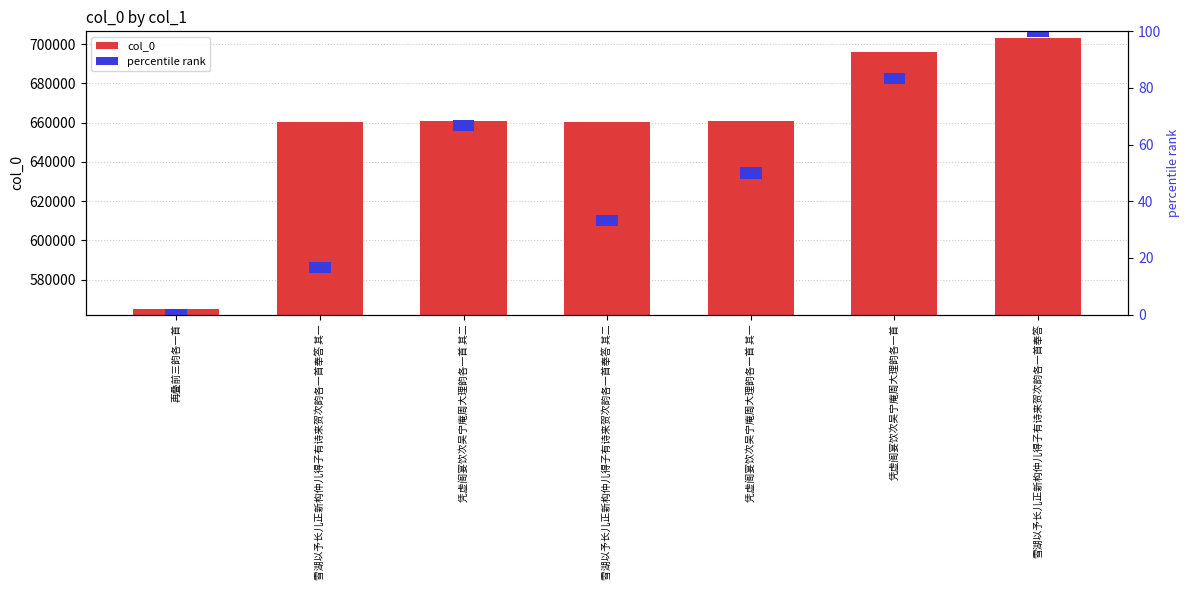

Which has a higher value, 凭虚阁宴饮次吴宁庵周大理韵各一首 其一 or 雪湖以予长儿正新构仲儿得子有诗来贺次韵各一首奉答 其二?

凭虚阁宴饮次吴宁庵周大理韵各一首 其一